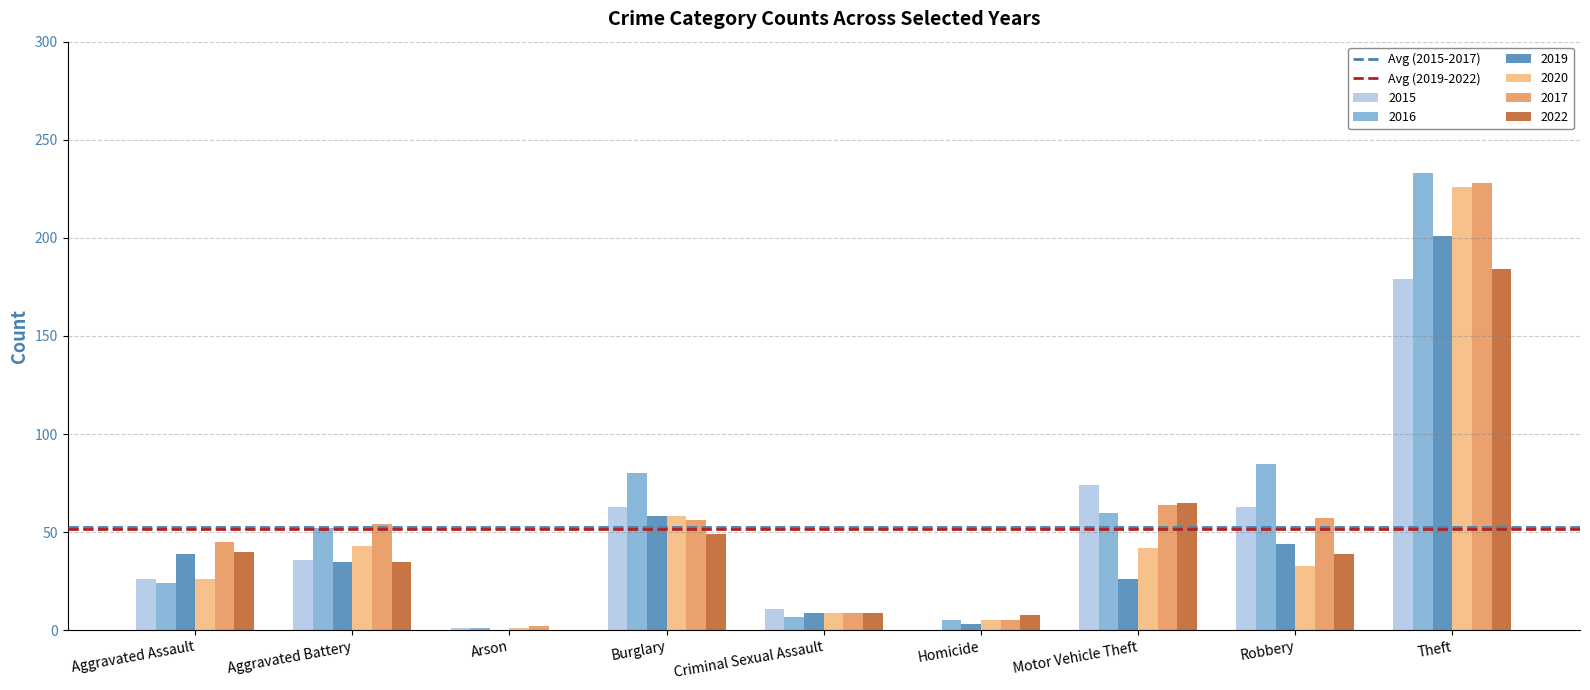

Which series changed the most between Aggravated Assault and Aggravated Battery?

2016